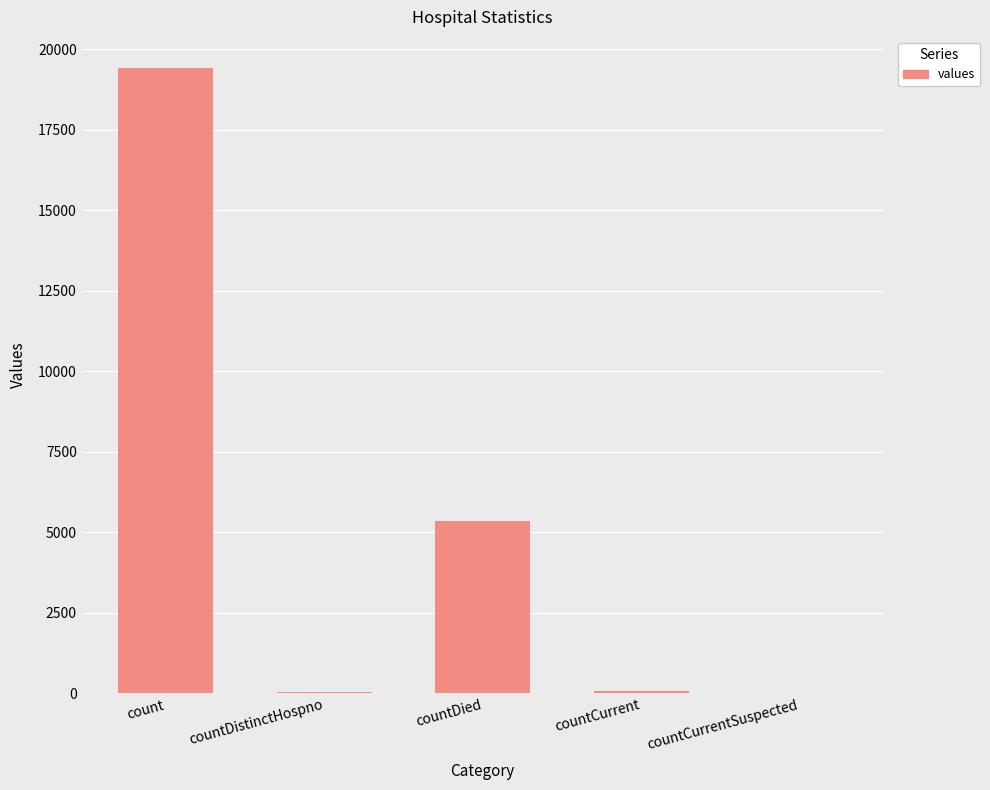

At which label does the data first exceed 60?

count